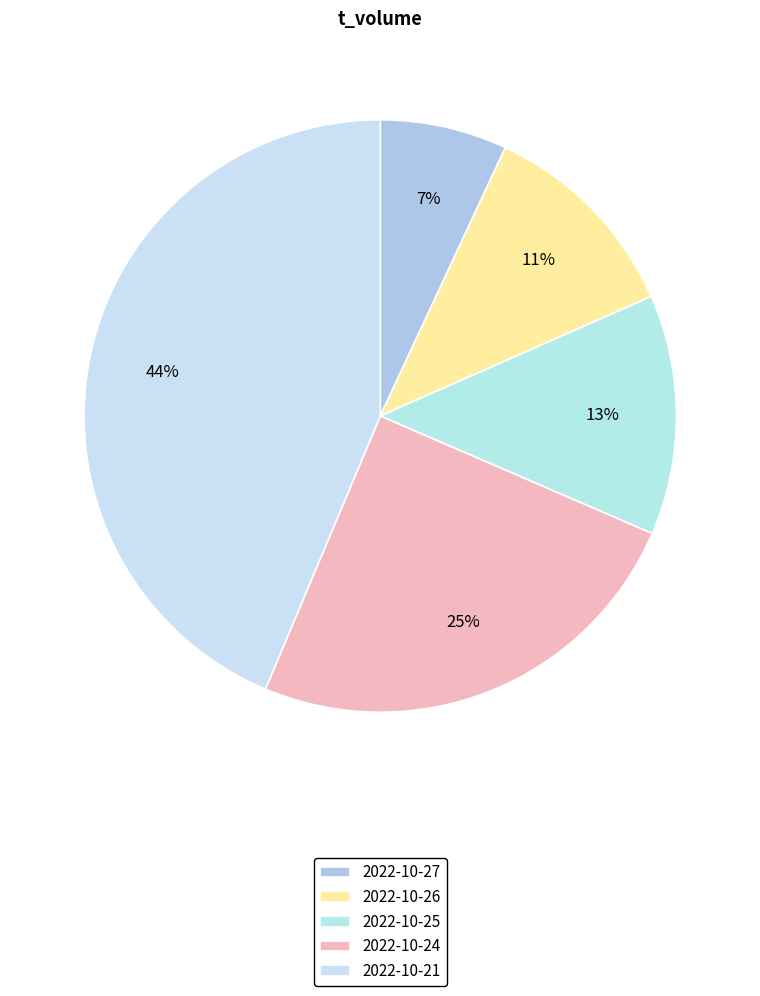

Approximately how many times larger is the value at 2022-10-25 compared to 2022-10-26?

1.1